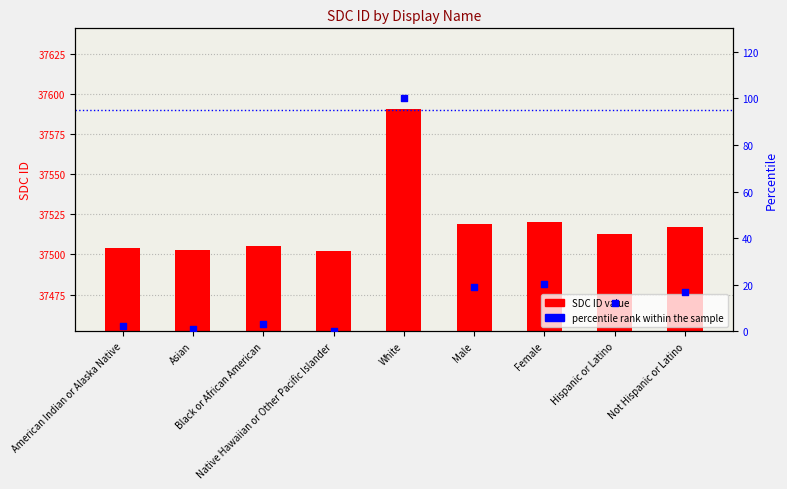

Which series has the widest spread of Y values?

percentile rank within the sample